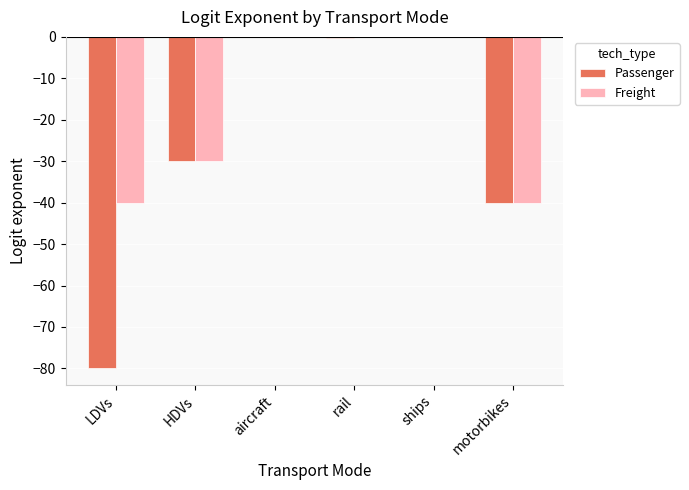

What is the total value across all series at motorbikes?

-80.0